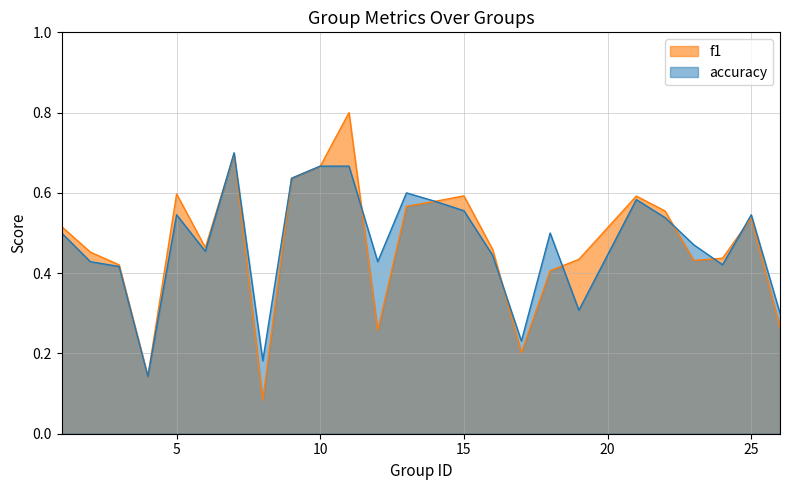

How many intersections are there between accuracy and f1?

7